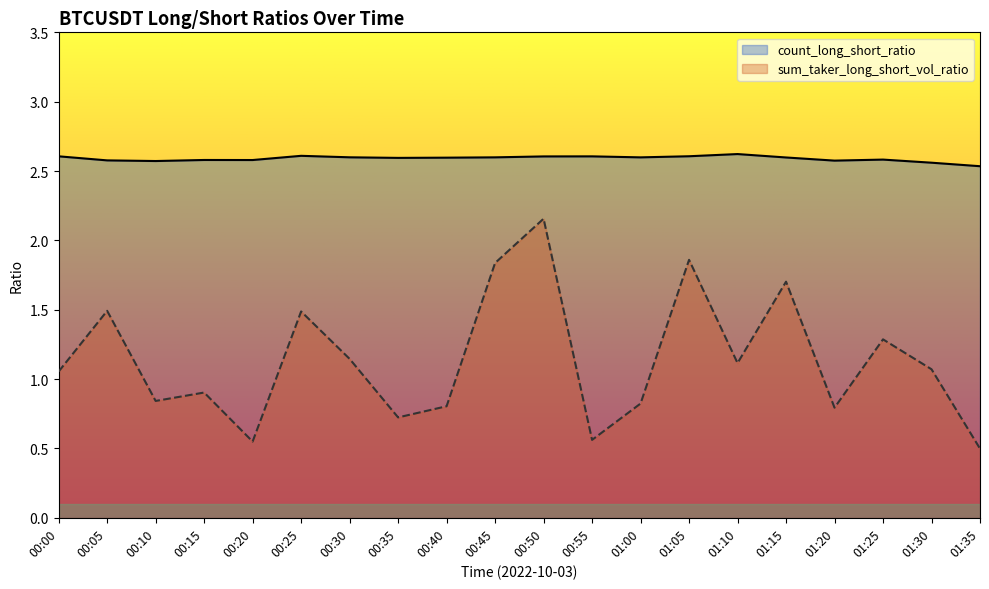

Count the number of categories in the chart.

20